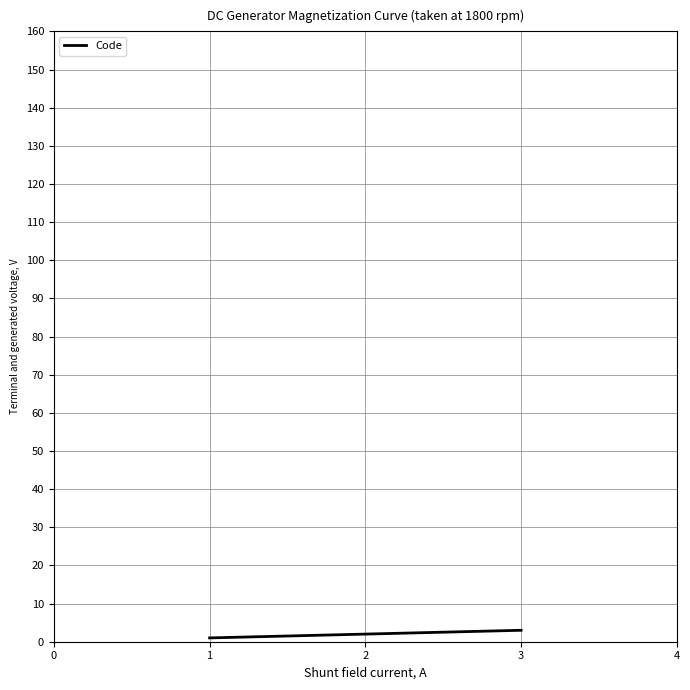

What is the sum of all values?

6